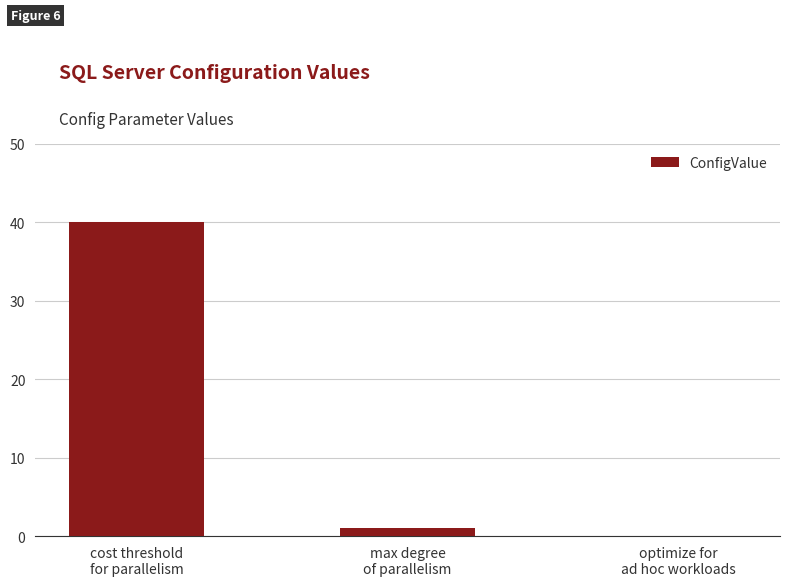

Count the number of data series in this chart.

1